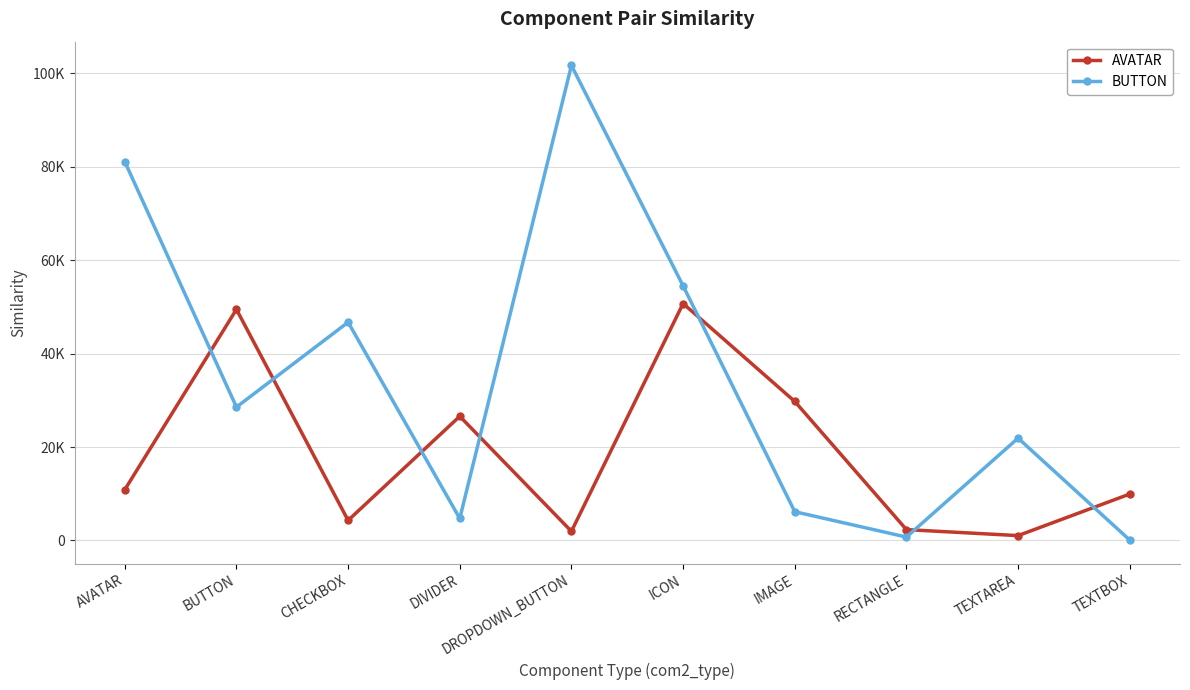

Between which two adjacent categories do AVATAR and BUTTON first intersect?

AVATAR and BUTTON